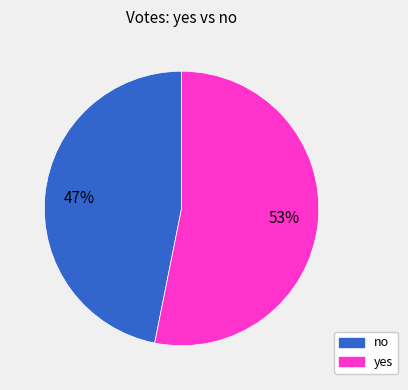

Which has a higher value, no or yes?

yes